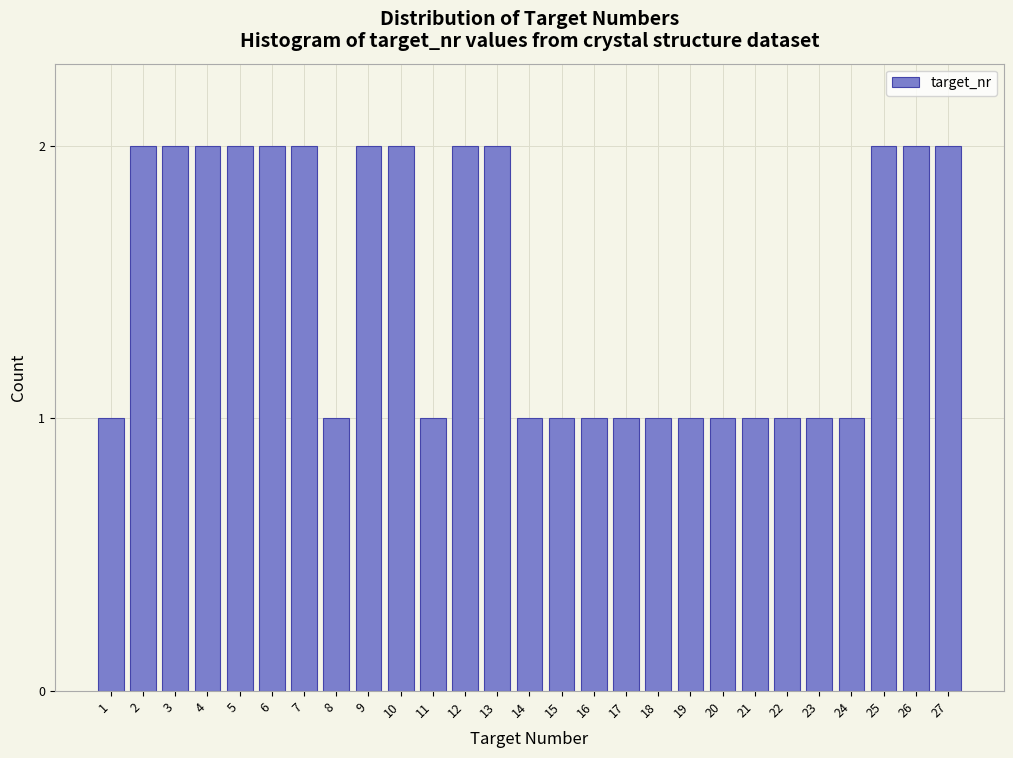

Reading left to right, extract all data points from this chart.

1	2	2	2	2	2	2	1	2	2	1	2	2	1	1	1	1	1	1	1	1	1	1	1	2	2	2